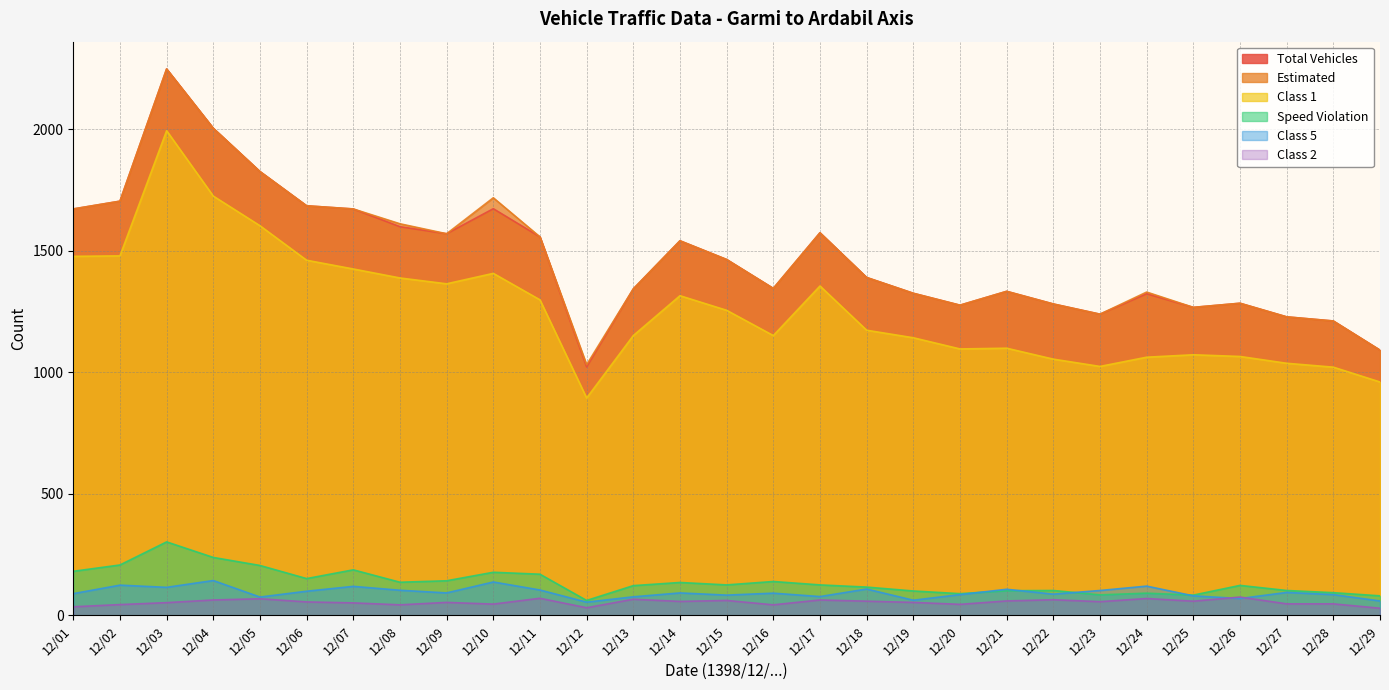

Between 12/06 and 12/22, which series saw the biggest shift?

Class 1